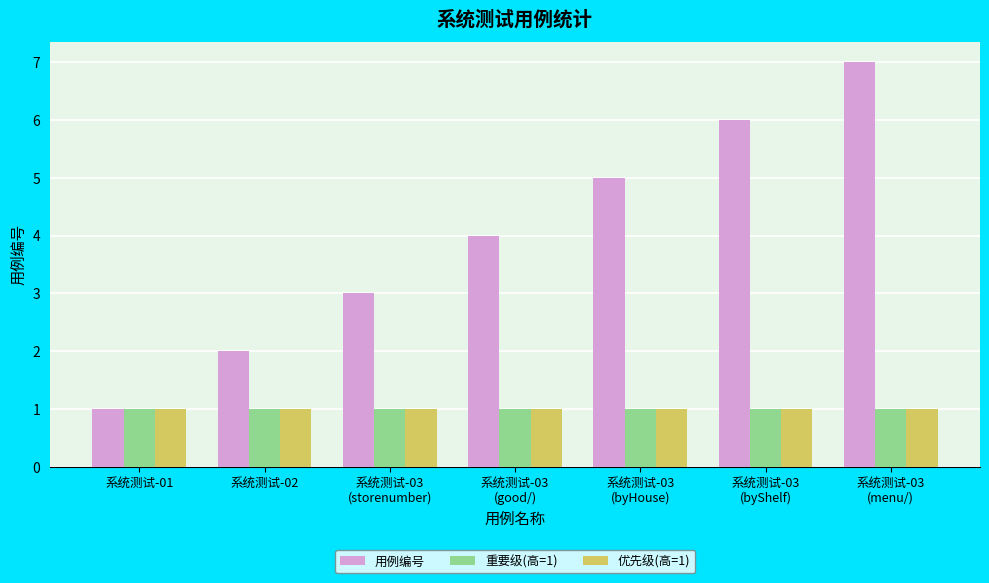

What position from the right is 系统测试-03
(storenumber)?

5